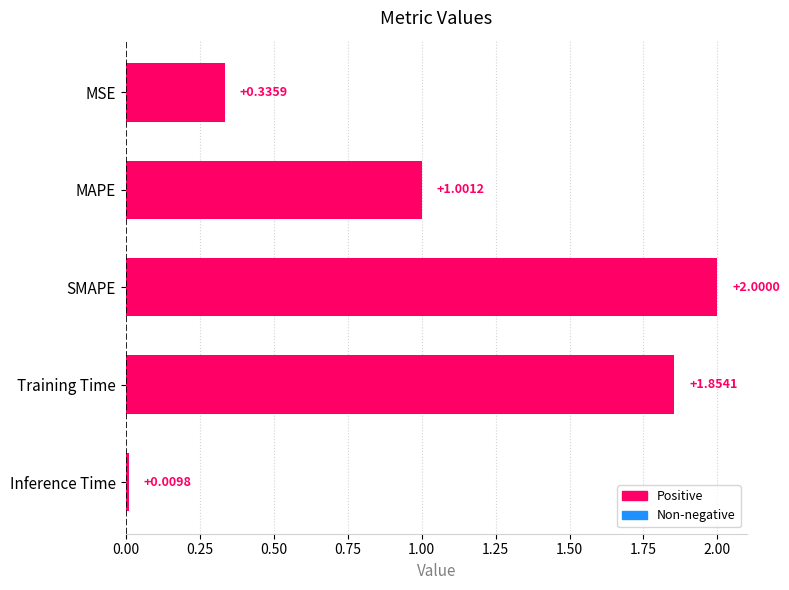

What is the label of the 4th bar from the top?

Training Time